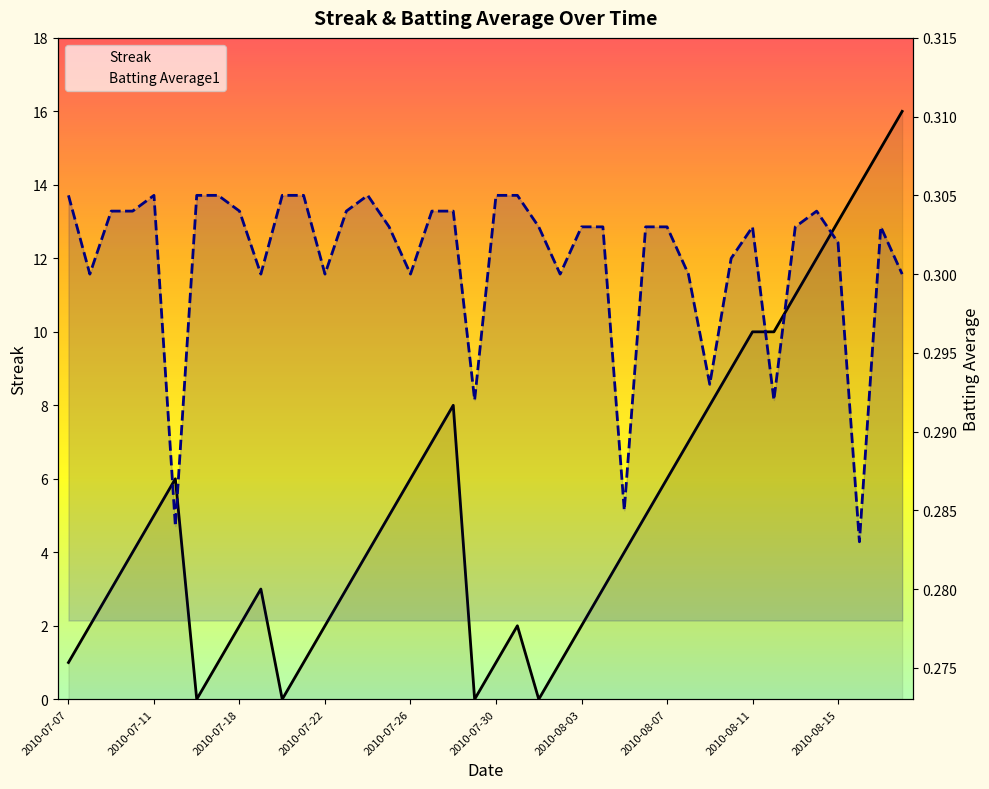

How many lines are shown in the chart?

2